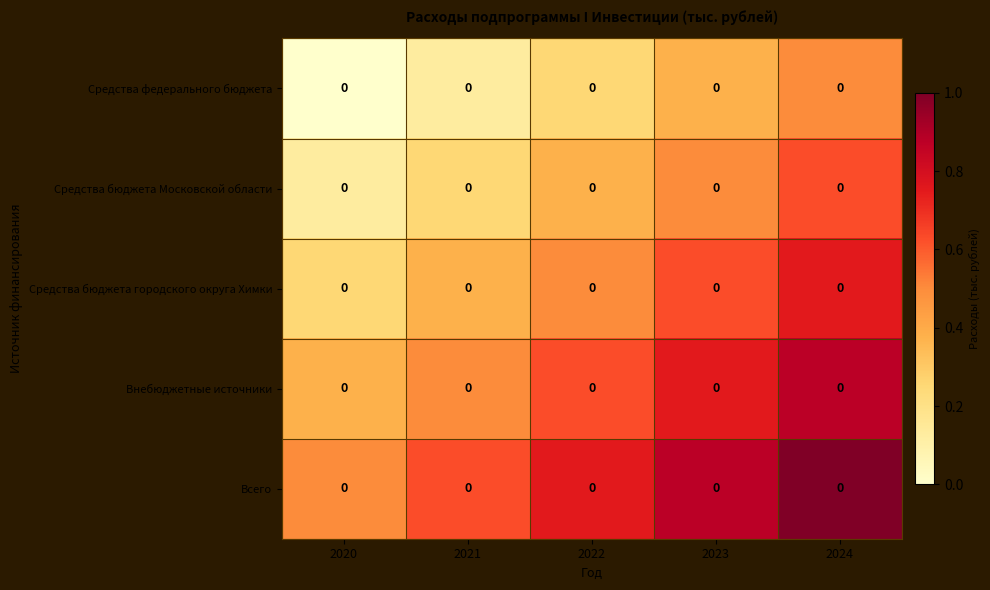

What is the greatest value displayed?

1.0